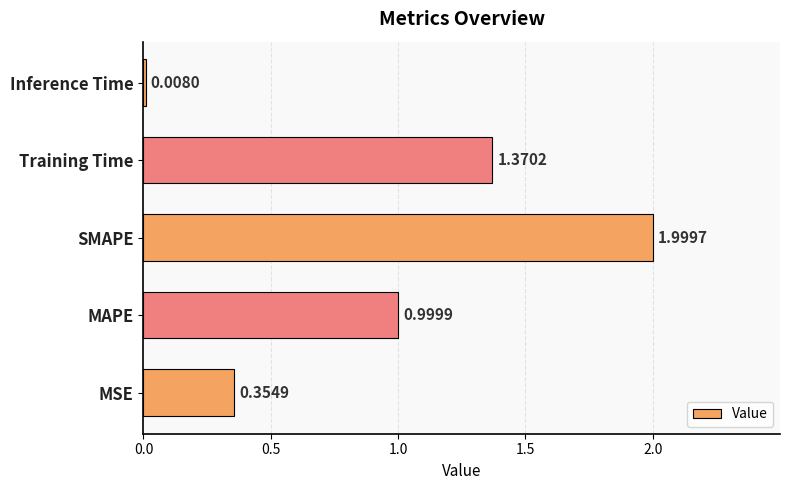

Which label corresponds to the largest value in the chart?

SMAPE